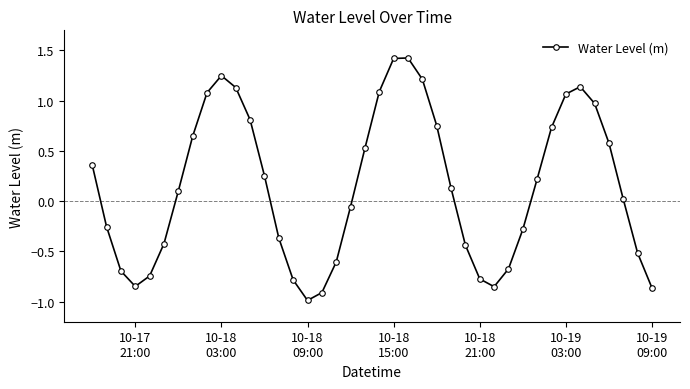

What is the sum of all values?

5.8